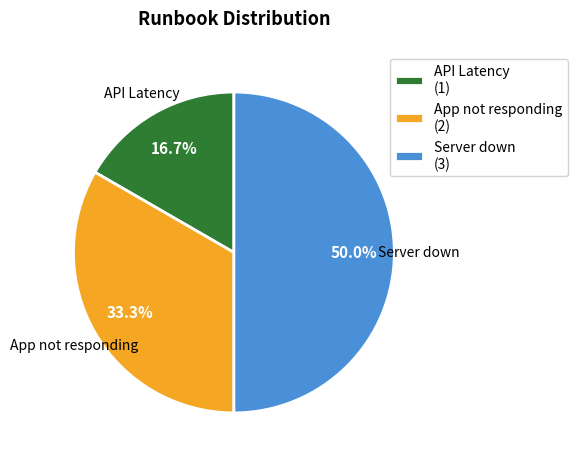

To the nearest percent, what is the difference between the largest and smallest slice percentages?

33%